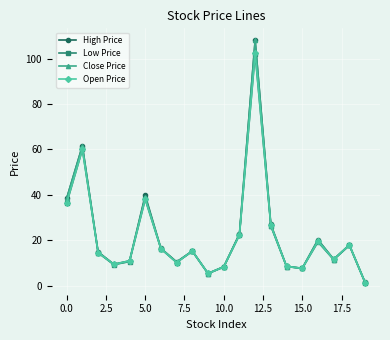

What is the value of the High Price point at the 10th from the left?

5.4